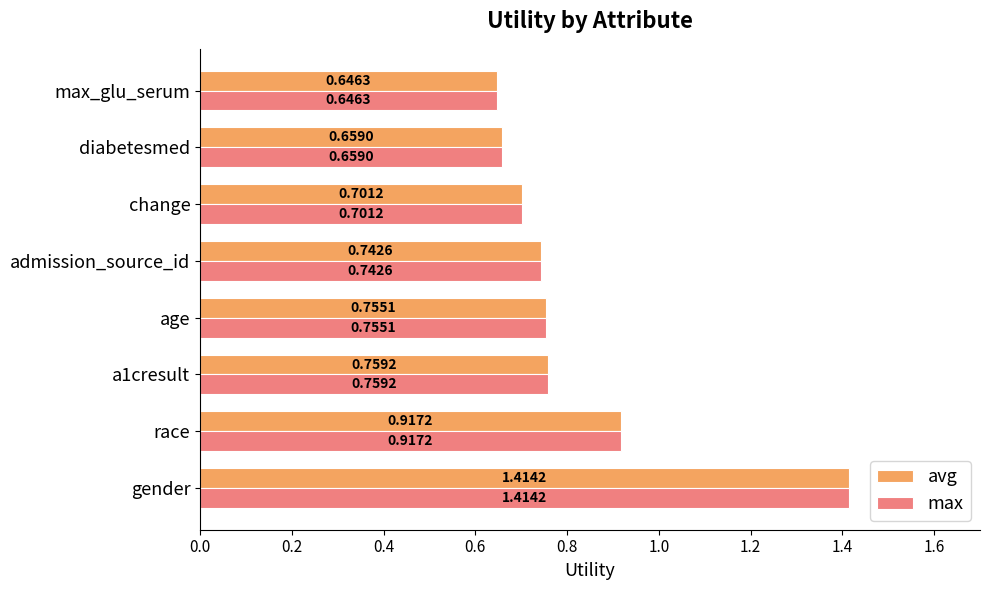

Which label corresponds to the largest value in the chart?

gender